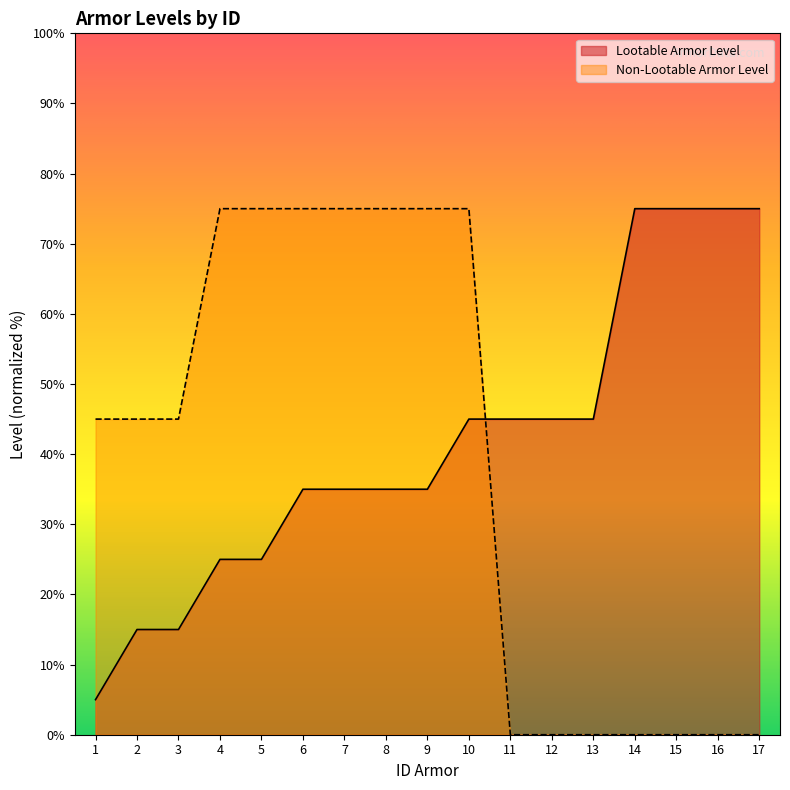

Which has a higher value, 17 or 9?

17